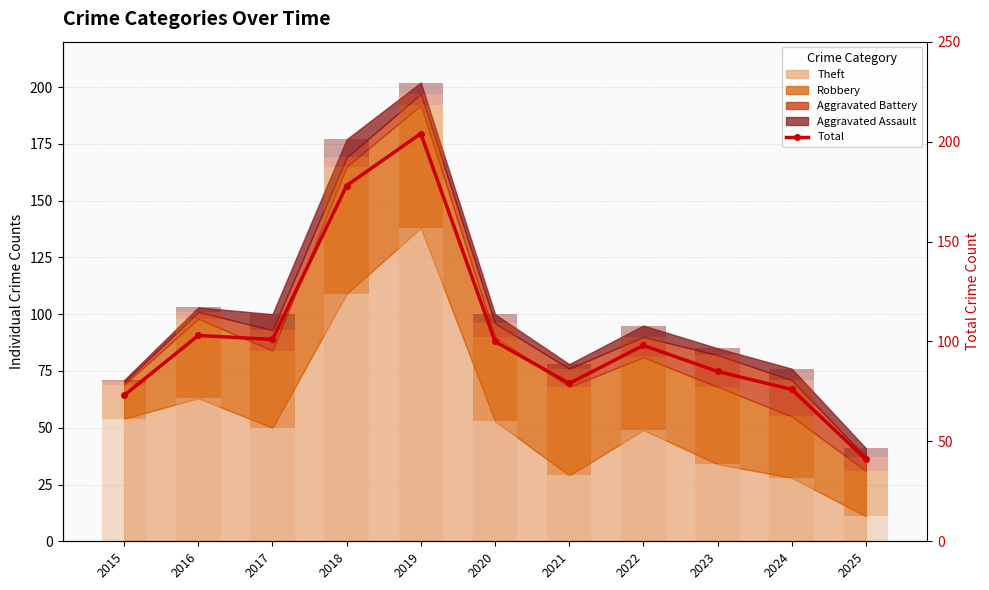

List the labels in order of value, smallest first.

2025, 2015, 2024, 2021, 2023, 2022, 2020, 2017, 2016, 2018, 2019